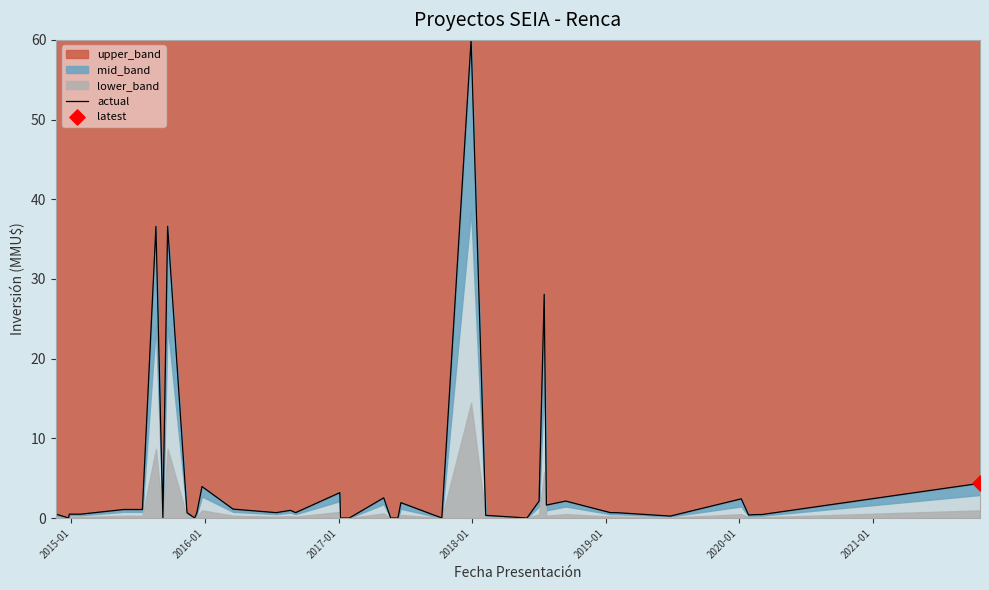

What is the highest value of the upper_band series?

60.0